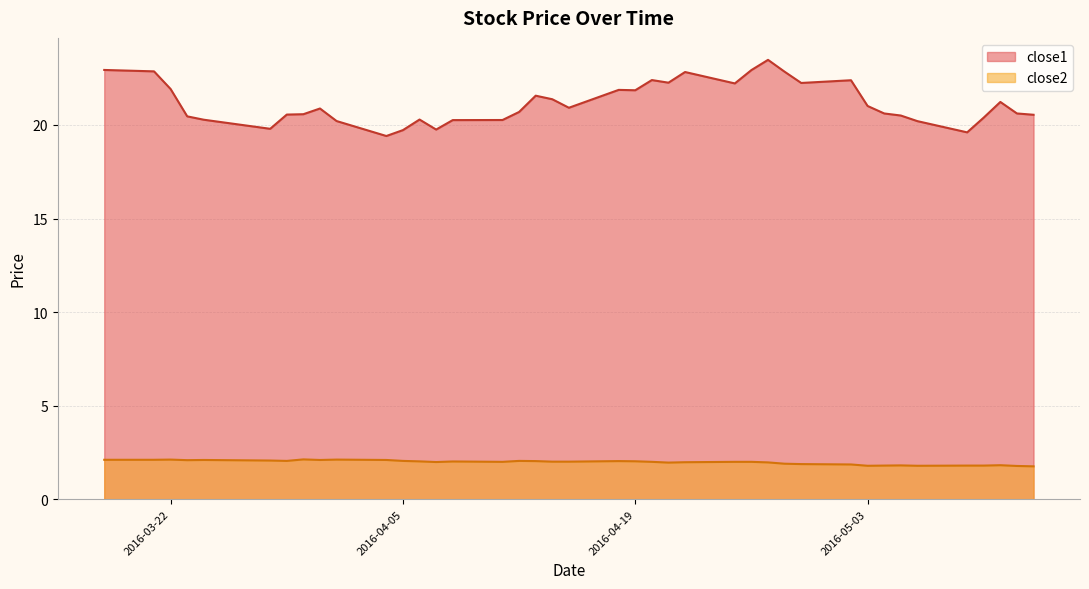

What is the sum of all close2 values?

78.9